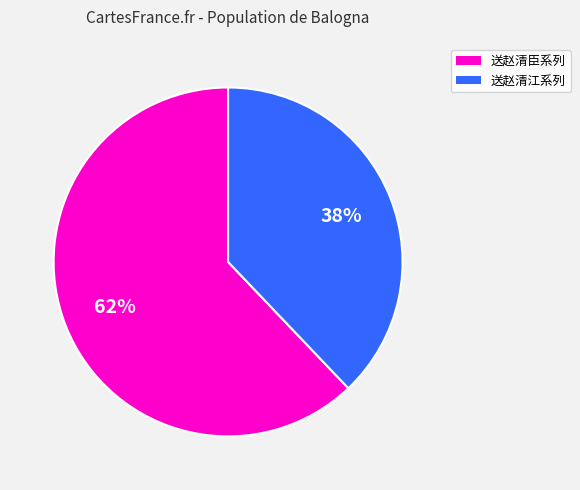

How many segments does this pie chart have?

2